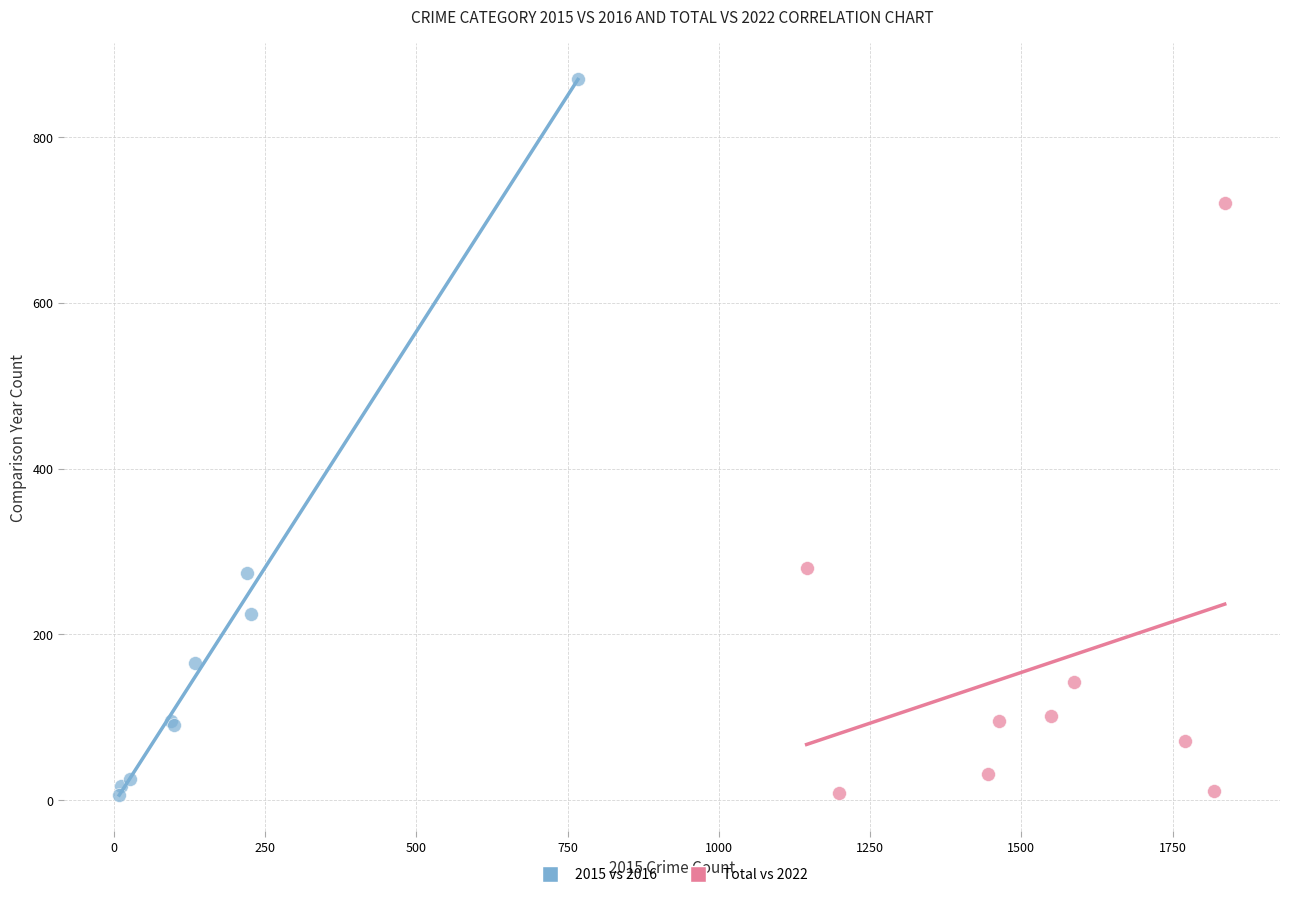

Which series has the largest Y range (max minus min)?

2015 vs 2016